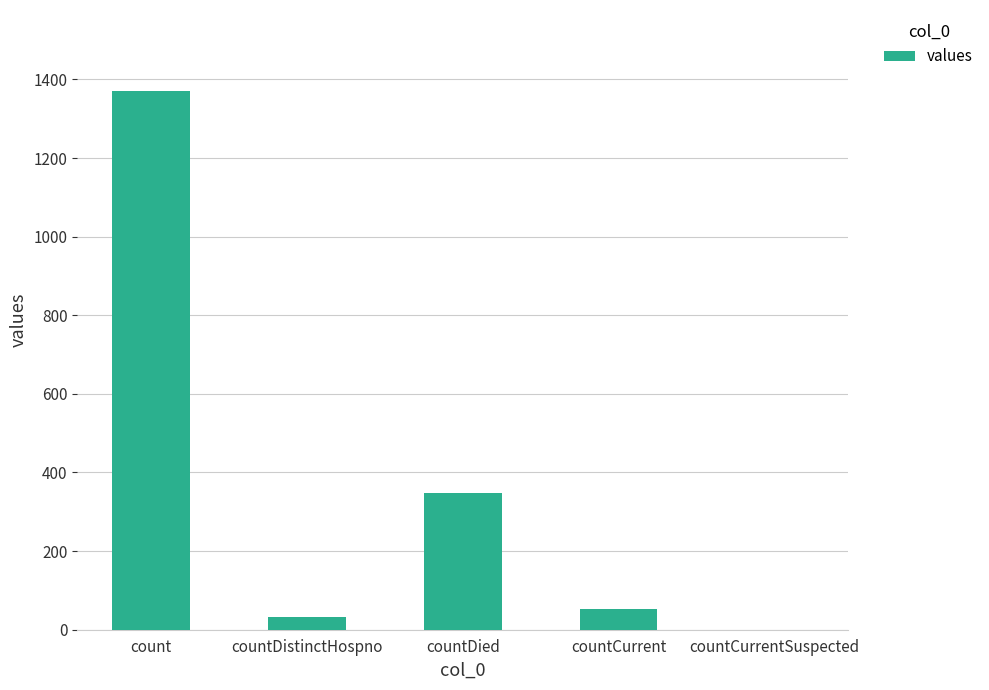

Reading left to right, what are all the values shown in this chart?

1371	33	349	52	0